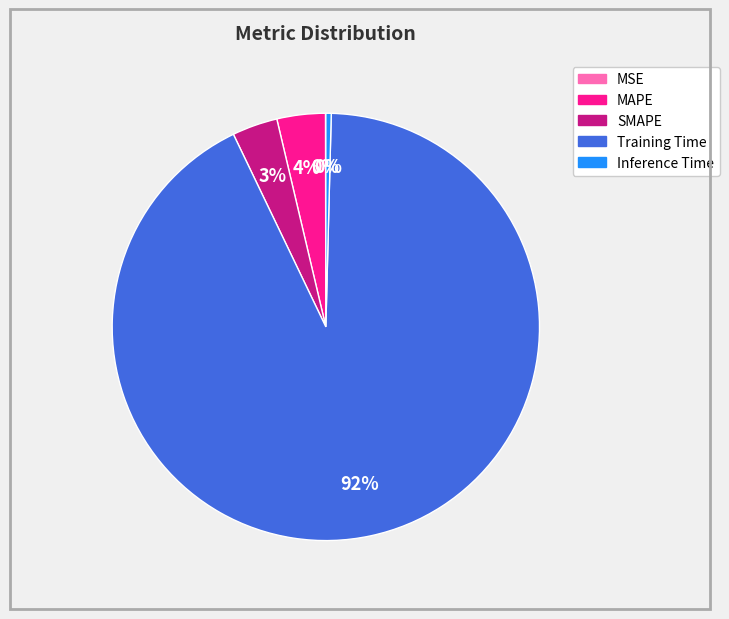

To the nearest percent, what is the average slice percentage?

20%